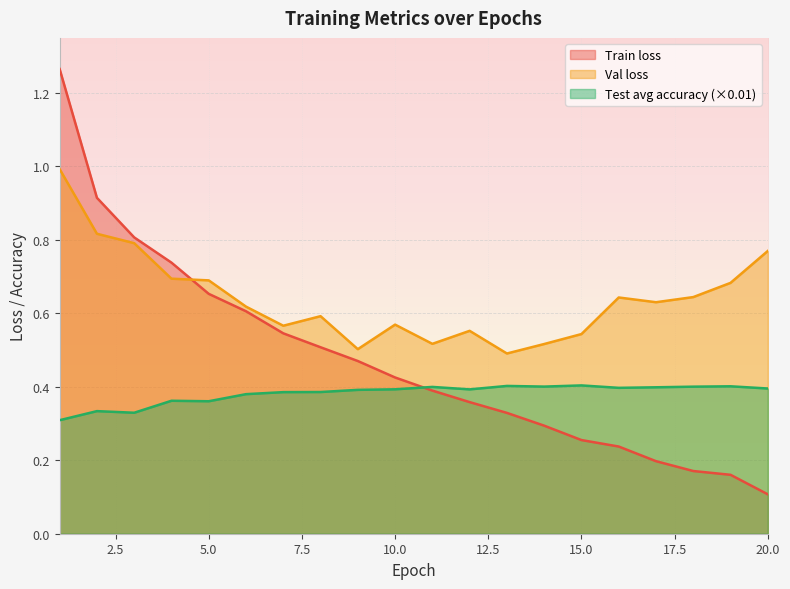

Reading left to right, extract all data points from this chart.

Train loss: 1=1.3	2=0.9	3=0.8	4=0.7	5=0.7	6=0.6	7=0.5	8=0.5	9=0.5	10=0.4	11=0.4	12=0.4	13=0.3	14=0.3	15=0.3	16=0.2	17=0.2	18=0.2	19=0.2	20=0.1
Val loss: 1=1.0	2=0.8	3=0.8	4=0.7	5=0.7	6=0.6	7=0.6	8=0.6	9=0.5	10=0.6	11=0.5	12=0.6	13=0.5	14=0.5	15=0.5	16=0.6	17=0.6	18=0.6	19=0.7	20=0.8
Test avg accuracy: 1=0.3	2=0.3	3=0.3	4=0.4	5=0.4	6=0.4	7=0.4	8=0.4	9=0.4	10=0.4	11=0.4	12=0.4	13=0.4	14=0.4	15=0.4	16=0.4	17=0.4	18=0.4	19=0.4	20=0.4